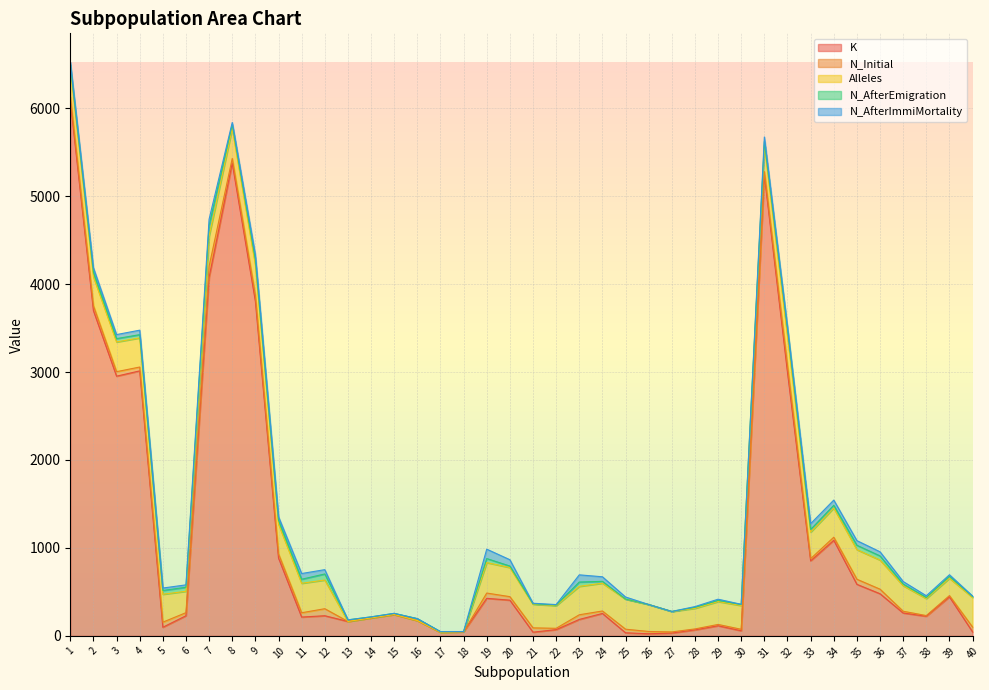

Where is the first local minimum for N_AfterEmigration?

4